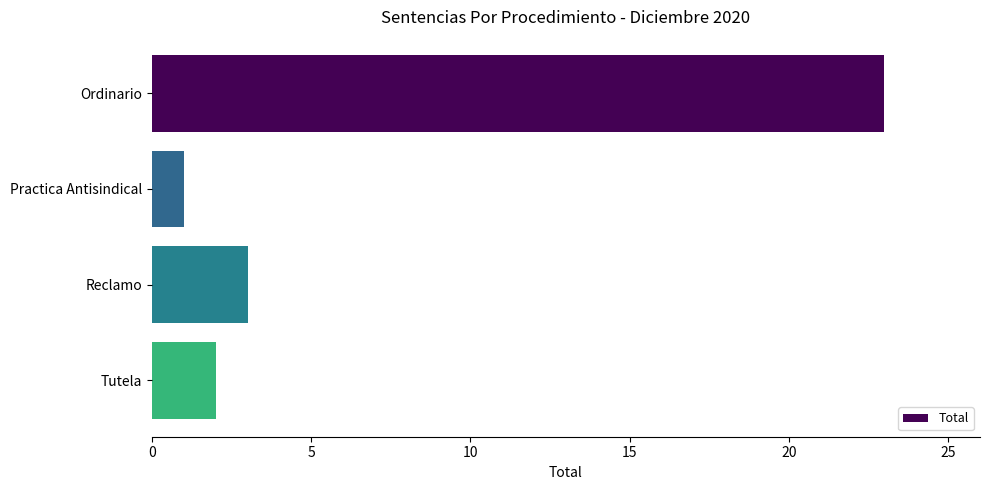

True or false: the data shows 2 at Tutela.

True